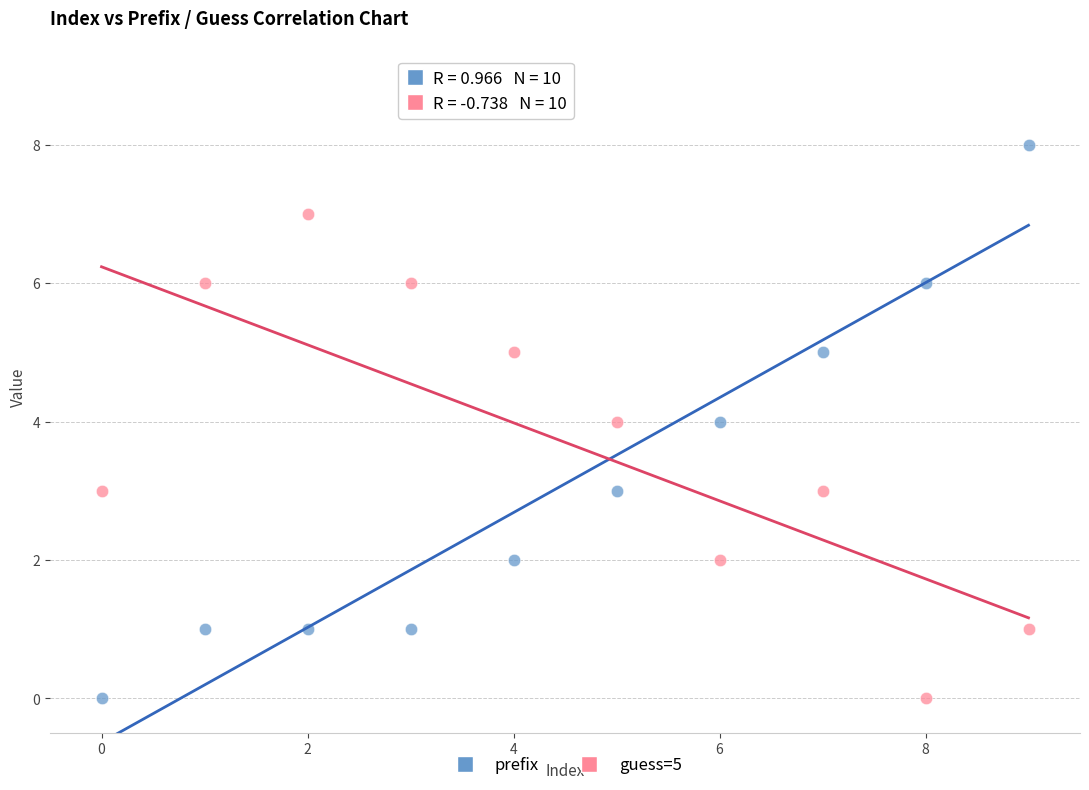

Which series has the widest spread of Y values?

prefix